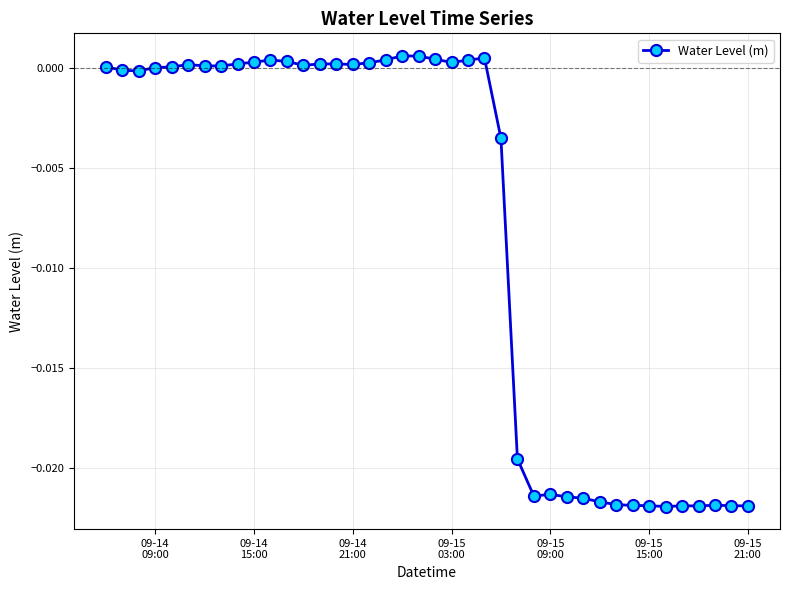

Does the chart display data point markers on the line(s)?

Yes